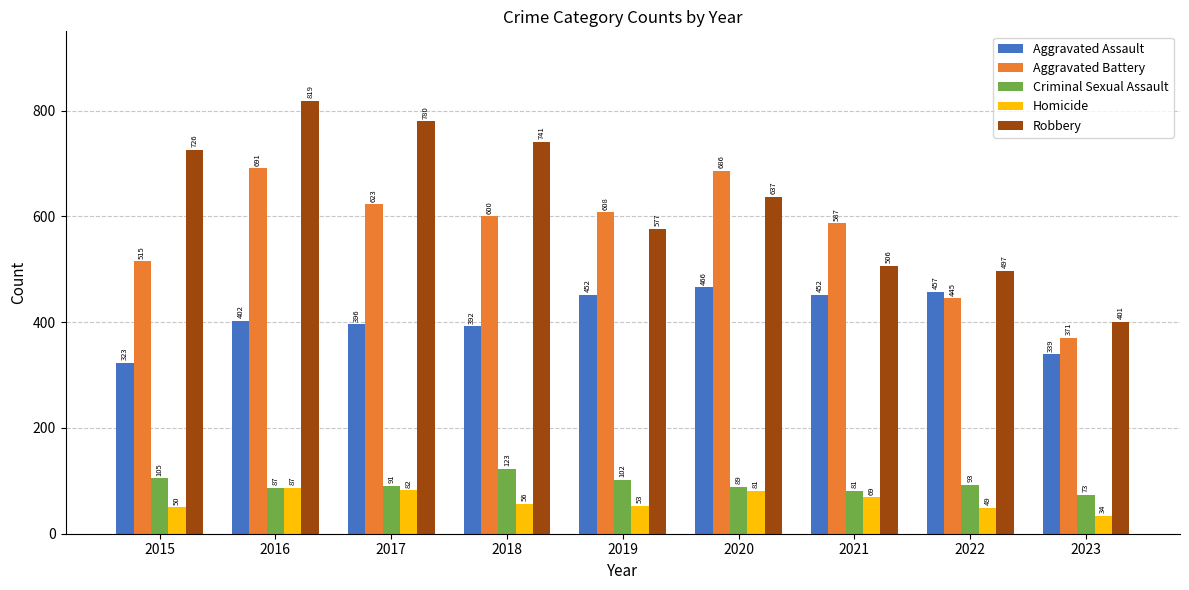

Does the chart contain any negative values?

No